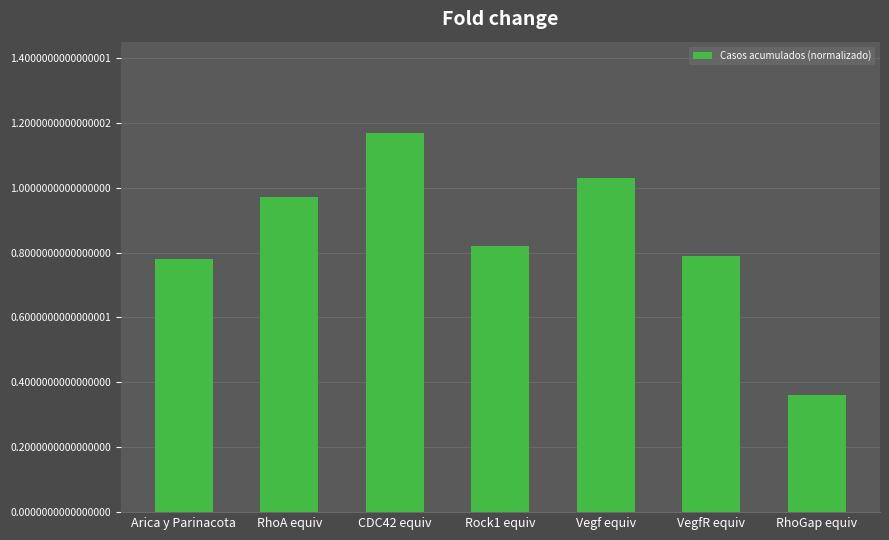

Is it true that the value at RhoGap equiv is 0.5?

False